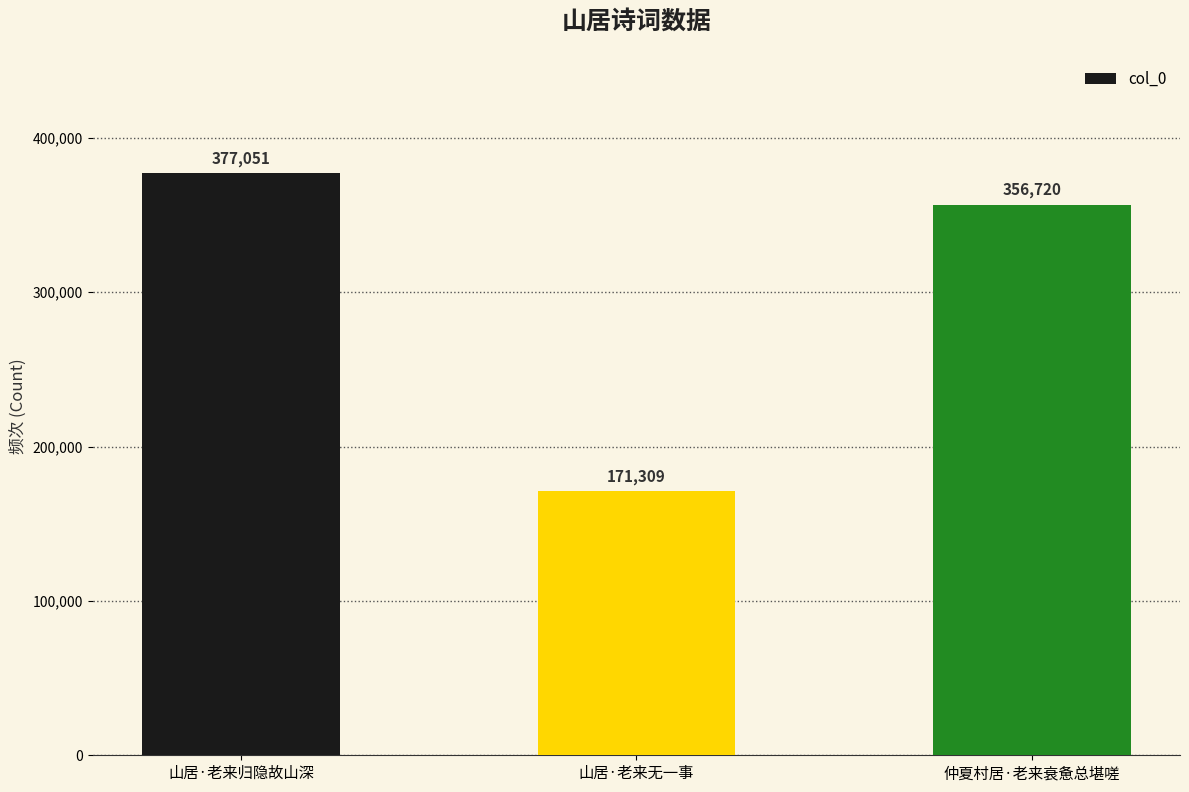

Reading right to left, what are all the values shown in this chart?

仲夏村居·老来衰惫总堪嗟=356720	山居·老来无一事=171309	山居·老来归隐故山深=377051